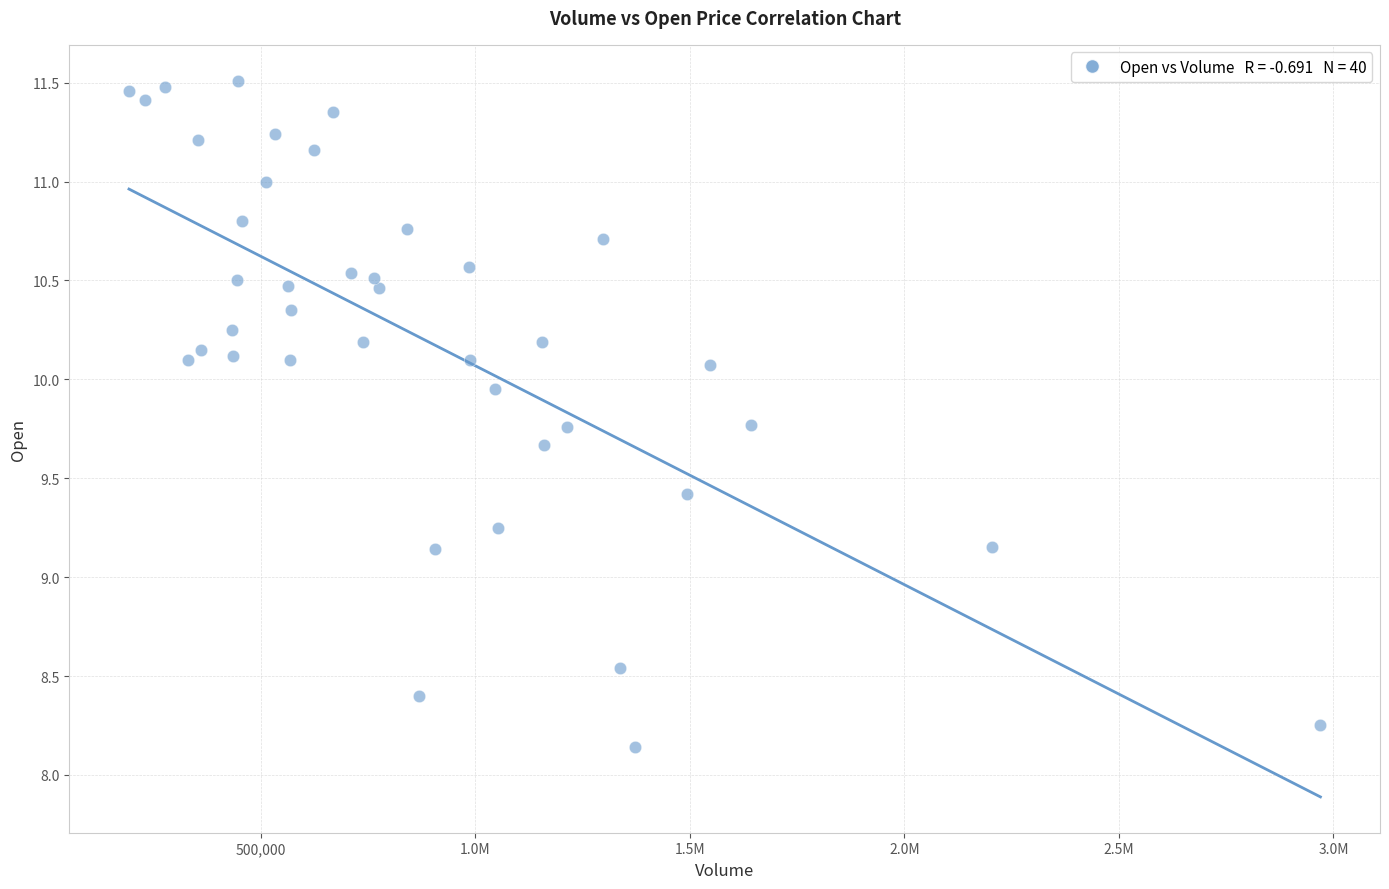

What is the range of Y values (max minus min)?

3.4